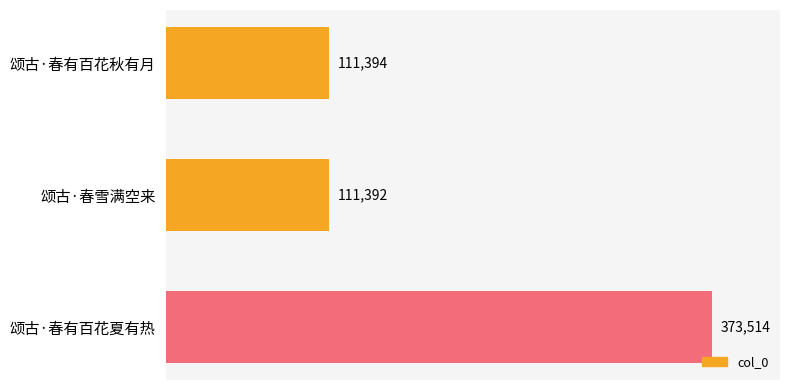

What is the greatest value displayed?

373514